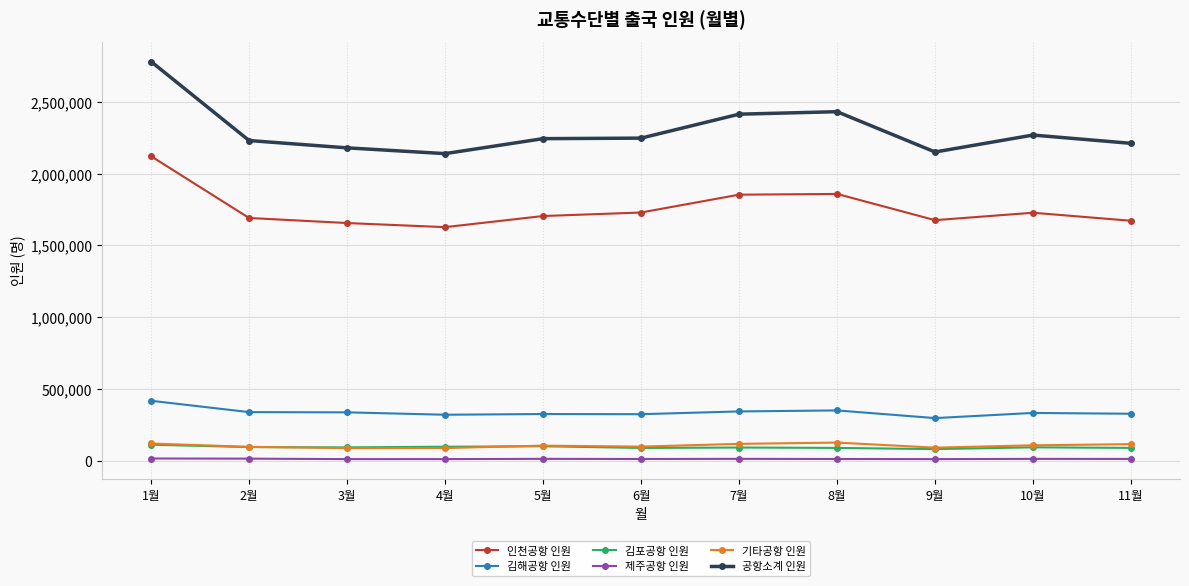

What is the difference between the maximum and second lowest values in the 제주공항 인원 series?

4284